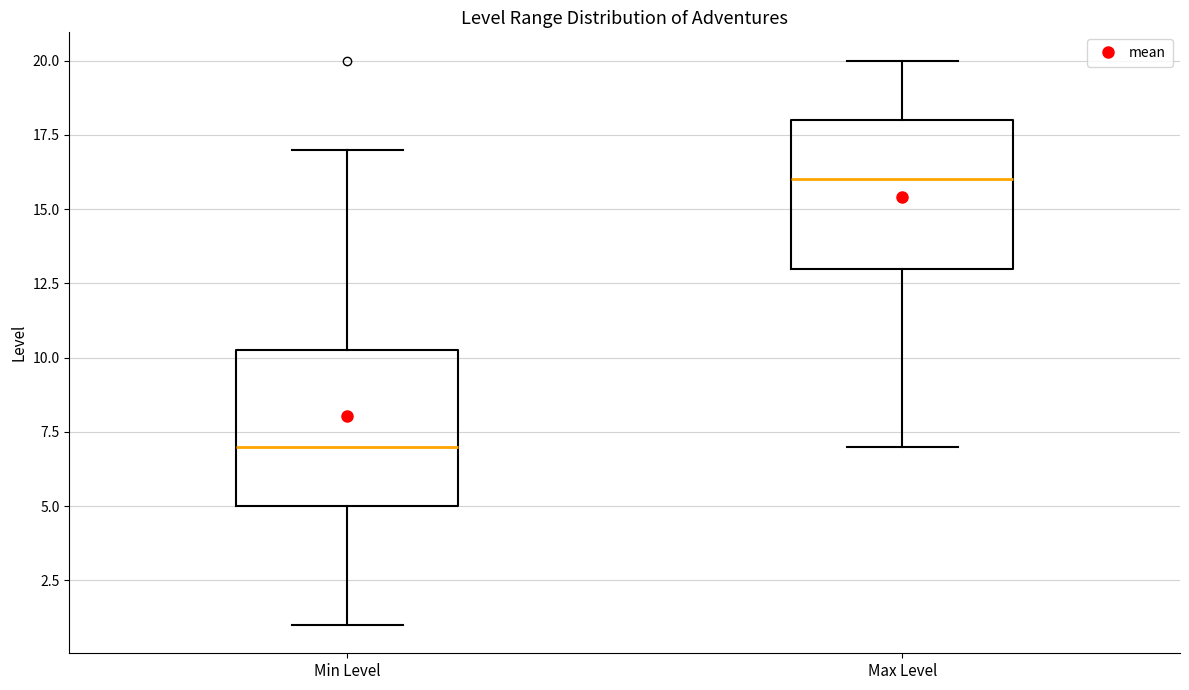

Reading left to right, read every box against the y-axis: the position of its median line, the range the box covers, and the ends of its whiskers. The values are not printed on the chart, so give them approximately, as read against the axis.

Min Level: median 7.0, box 5.0 to 10.5, whiskers 1.0 to 17.0
Max Level: median 16.0, box 13.0 to 18.0, whiskers 7.0 to 20.0